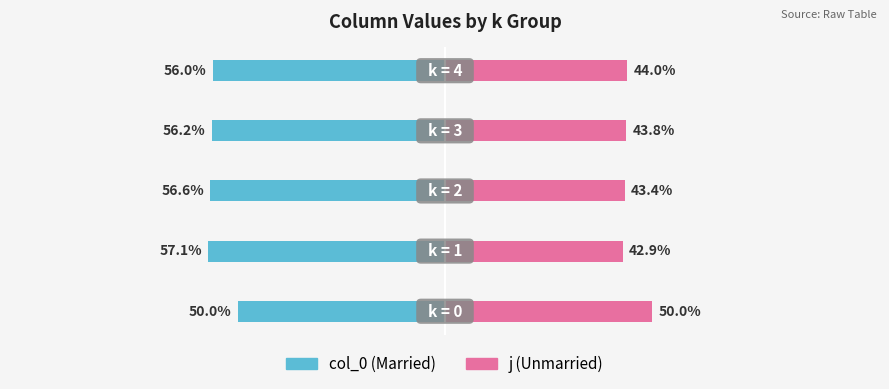

What are all the series names shown in the legend?

col_0 (married), j (unmarried)